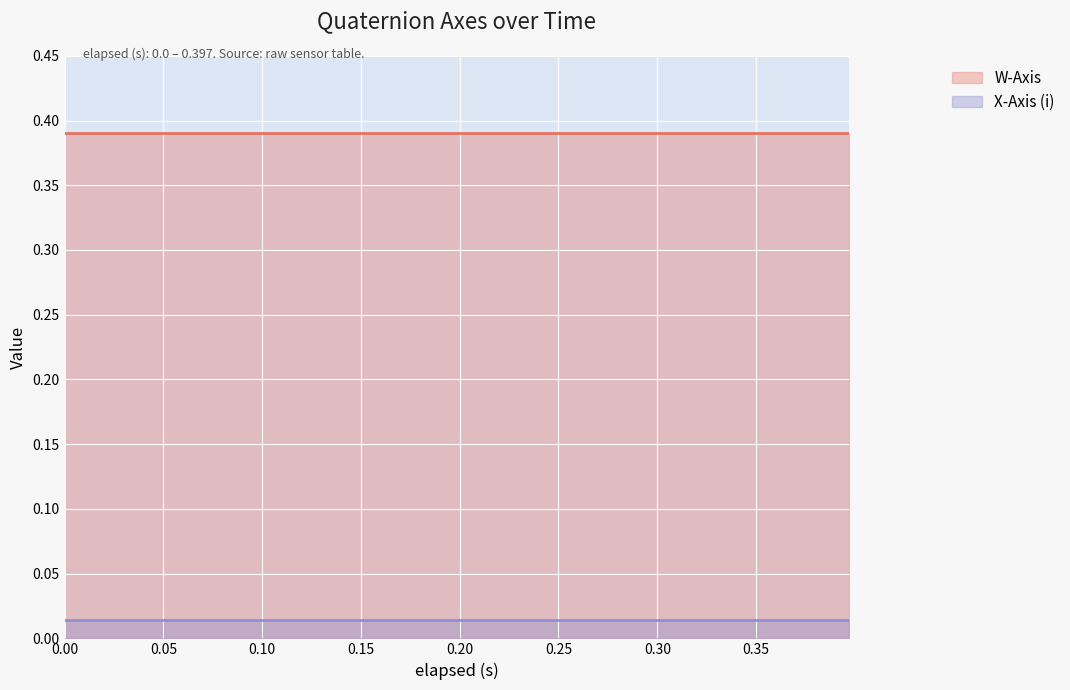

Between 0.353 and 0.0, which is larger?

0.353